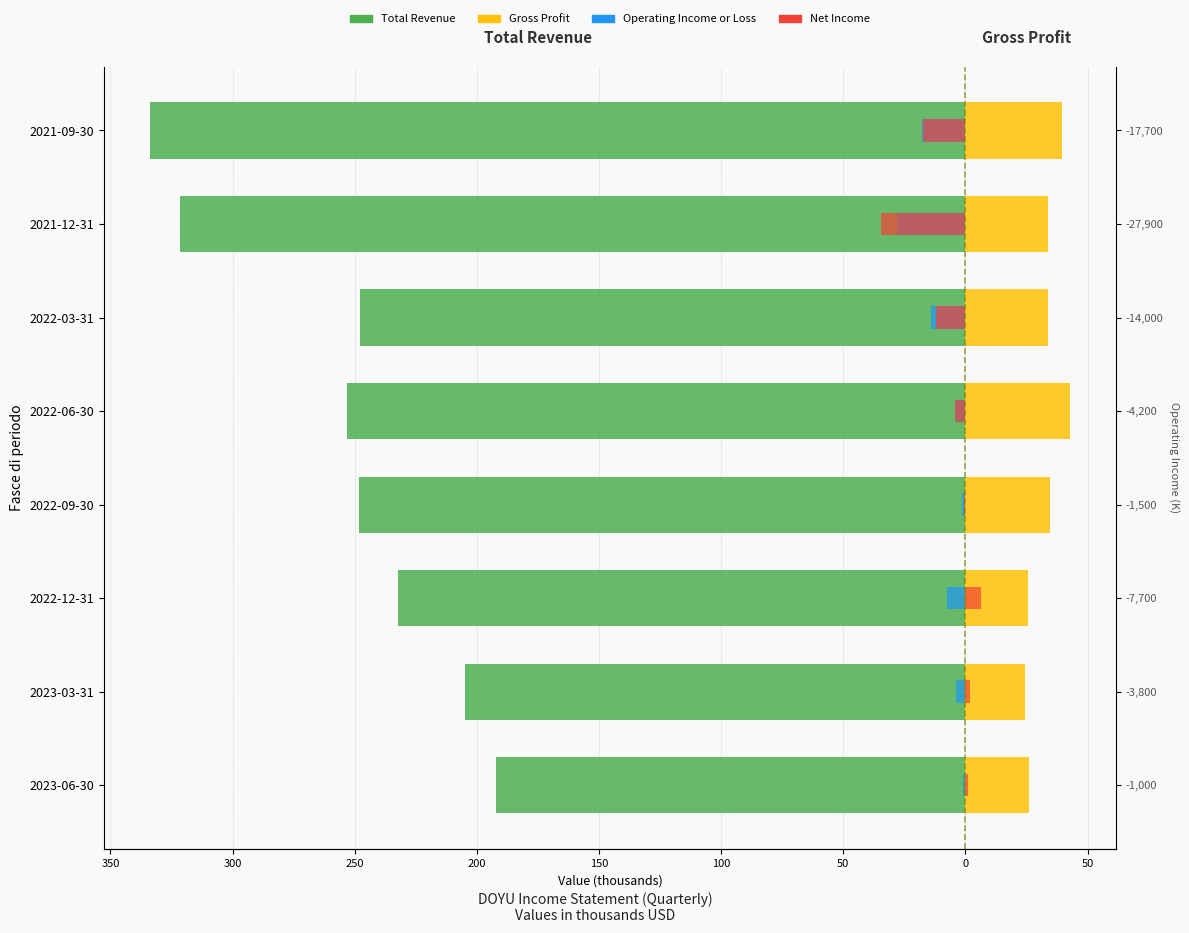

What is the sum of the Gross Profit values at 2021-09-30 and 2023-03-31?

64.0